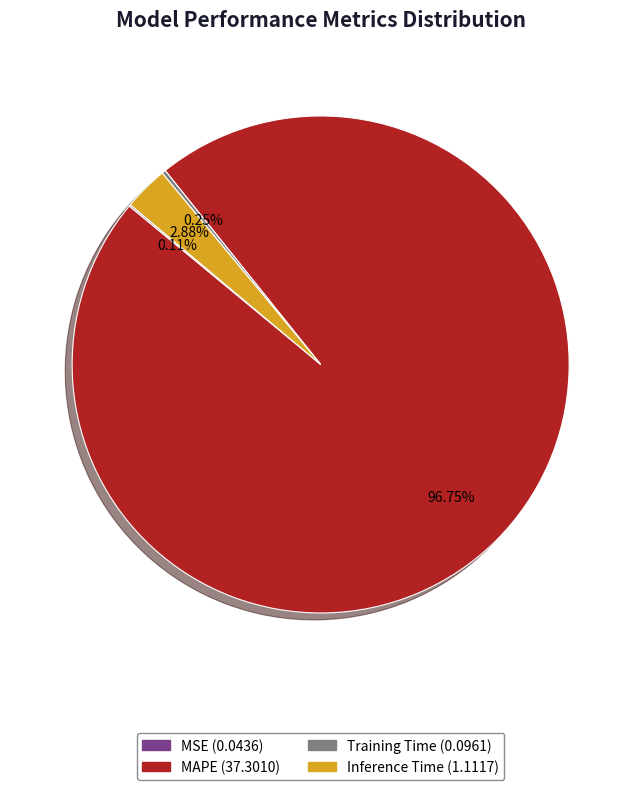

Does MAPE represent more than half of the total?

Yes